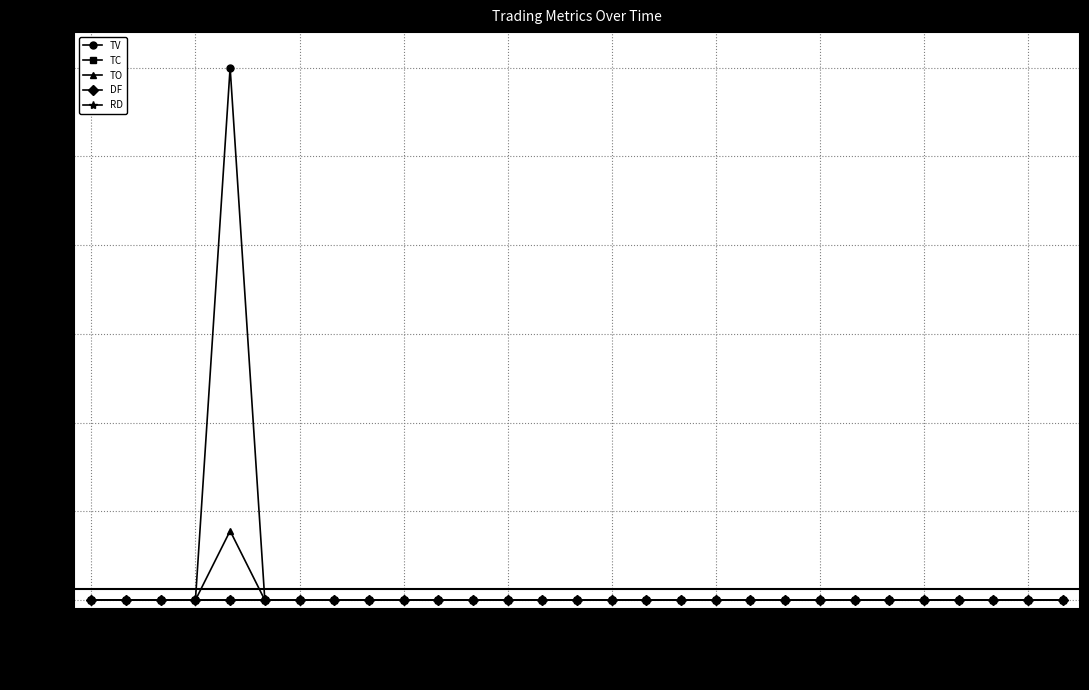

Does the chart have visible grid lines?

Yes